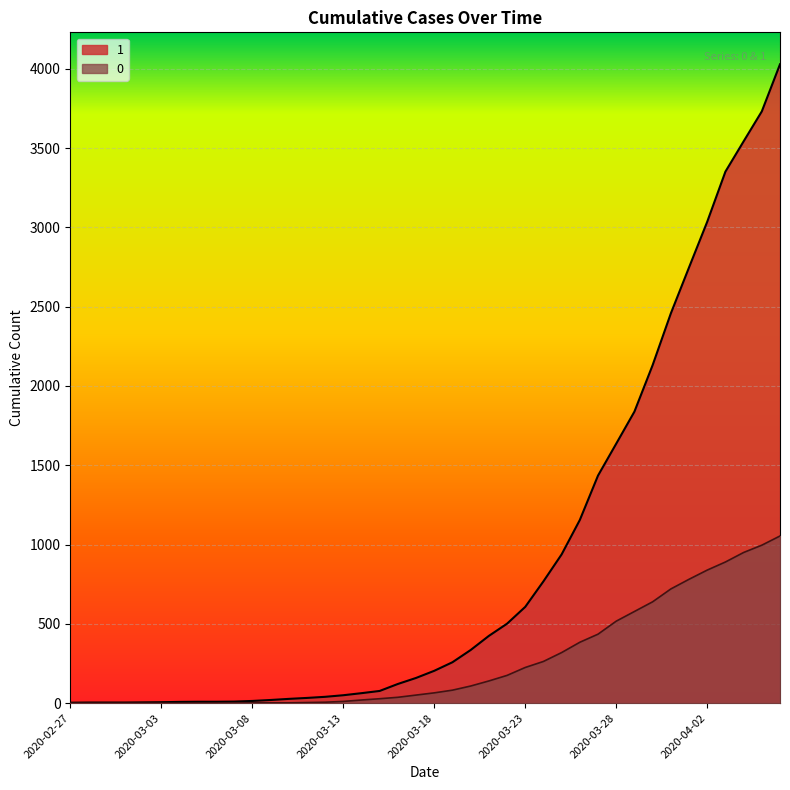

Reading right to left, what are all the values shown in this chart?

1: 2020-04-06=4028	2020-04-05=3731	2020-04-04=3542	2020-04-03=3351	2020-04-02=3035	2020-04-01=2747	2020-03-31=2457	2020-03-30=2131	2020-03-29=1838	2020-03-28=1636	2020-03-27=1435	2020-03-26=1155	2020-03-25=938	2020-03-24=768	2020-03-23=607	2020-03-22=501	2020-03-21=424	2020-03-20=335	2020-03-19=258	2020-03-18=204	2020-03-17=159	2020-03-16=121	2020-03-15=77	2020-03-14=63	2020-03-13=50	2020-03-12=40	2020-03-11=33	2020-03-10=27	2020-03-09=20	2020-03-08=14	2020-03-07=10	2020-03-06=9	2020-03-05=9	2020-03-04=8	2020-03-03=6	2020-03-02=5	2020-03-01=4	2020-02-29=4	2020-02-28=4	2020-02-27=3
0: 2020-04-06=1054	2020-04-05=996	2020-04-04=950	2020-04-03=890	2020-04-02=839	2020-04-01=781	2020-03-31=720	2020-03-30=639	2020-03-29=578	2020-03-28=517	2020-03-27=435	2020-03-26=384	2020-03-25=319	2020-03-24=263	2020-03-23=225	2020-03-22=175	2020-03-21=140	2020-03-20=108	2020-03-19=82	2020-03-18=65	2020-03-17=51	2020-03-16=37	2020-03-15=28	2020-03-14=20	2020-03-13=11	2020-03-12=6	2020-03-11=4	2020-03-10=2	2020-03-09=2	2020-03-08=2	2020-03-07=1	2020-03-06=0	2020-03-05=0	2020-03-04=0	2020-03-03=0	2020-03-02=0	2020-03-01=0	2020-02-29=0	2020-02-28=0	2020-02-27=0